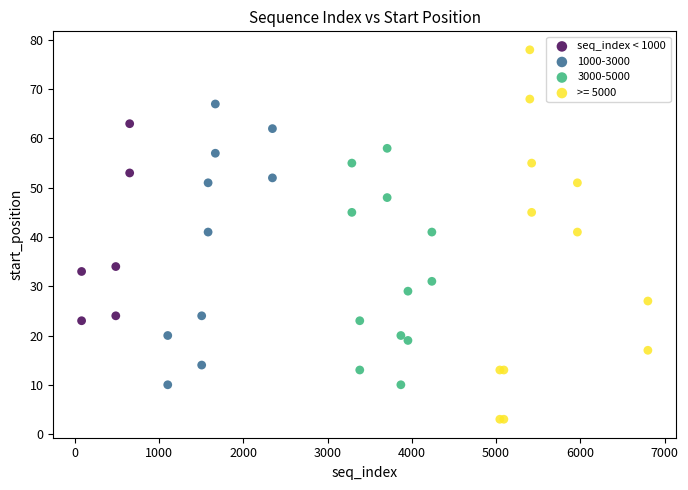

Which series has the widest spread of Y values?

>= 5000